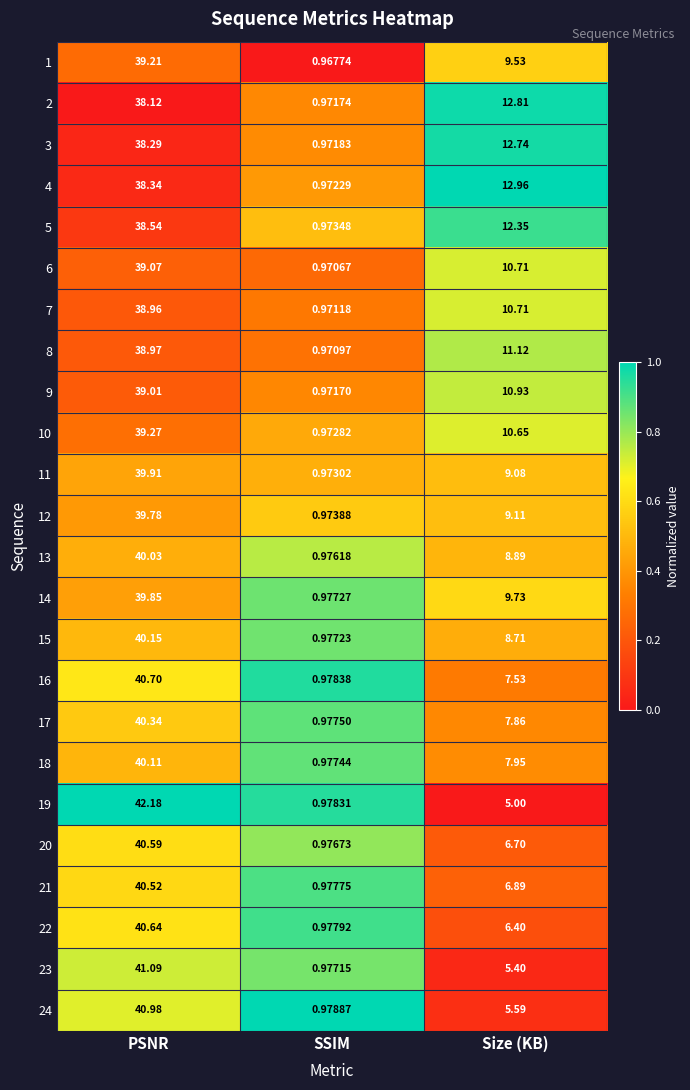

Where is 11 nearest to the value 20?

Size (KB)